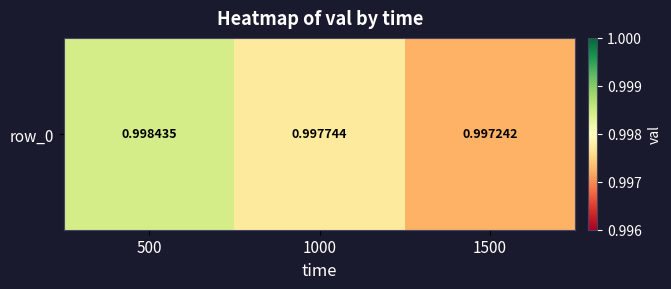

At which category does the chart reach its minimum across all series?

1500